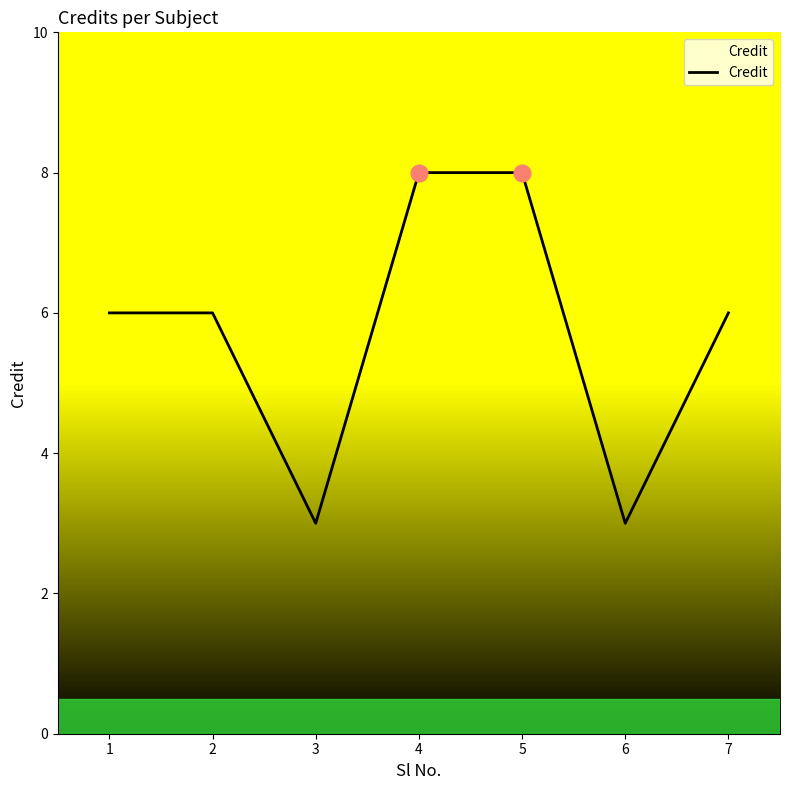

How many lines are shown in the chart?

1